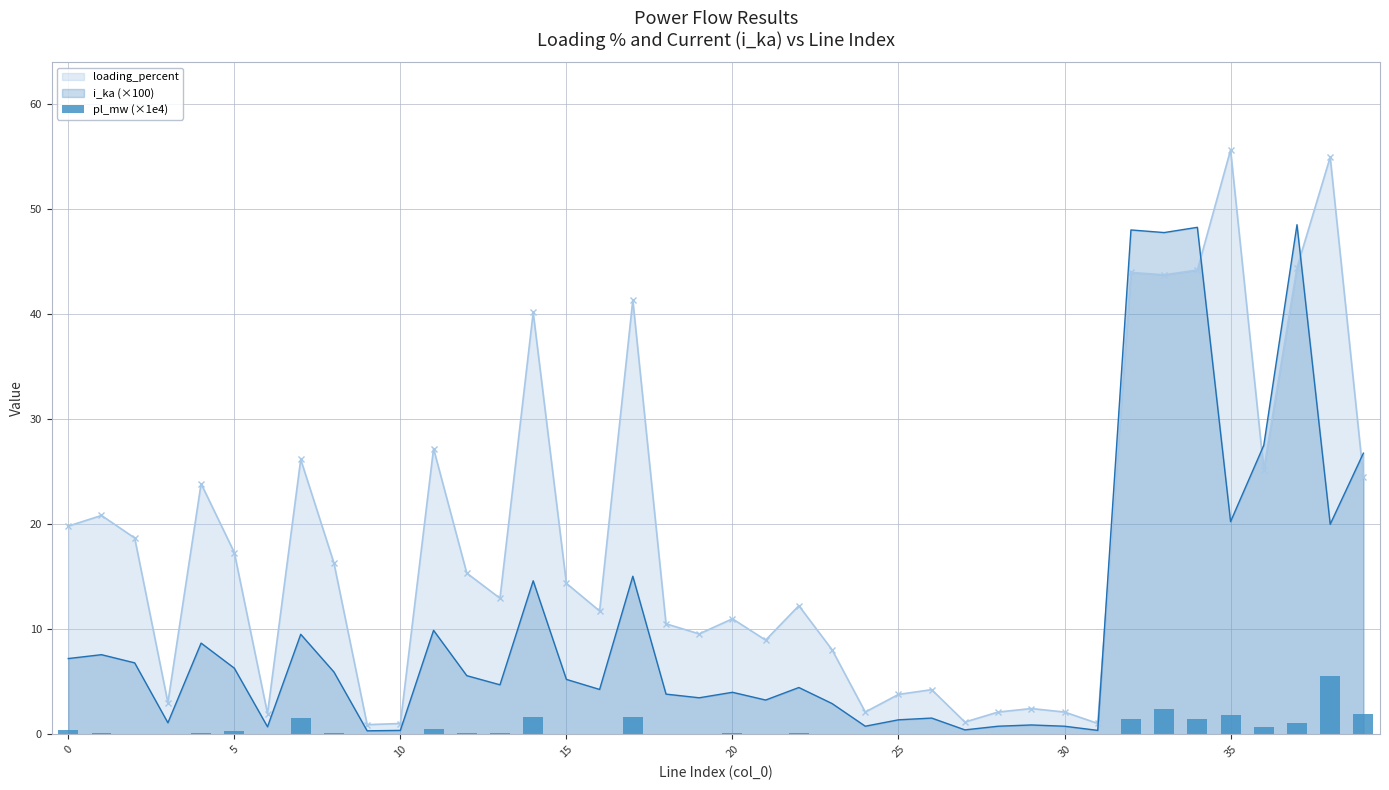

What is the highest value of the loading_percent series?

55.6